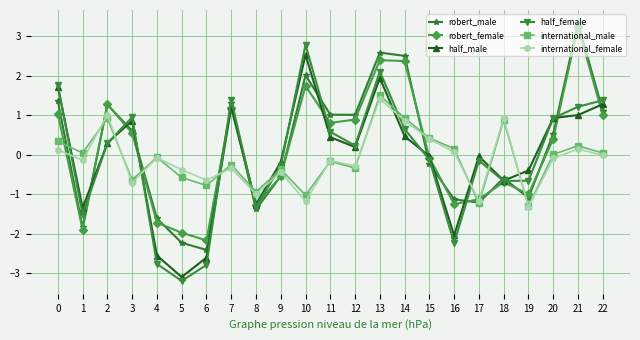

How many times do half_male and robert_female cross each other?

10